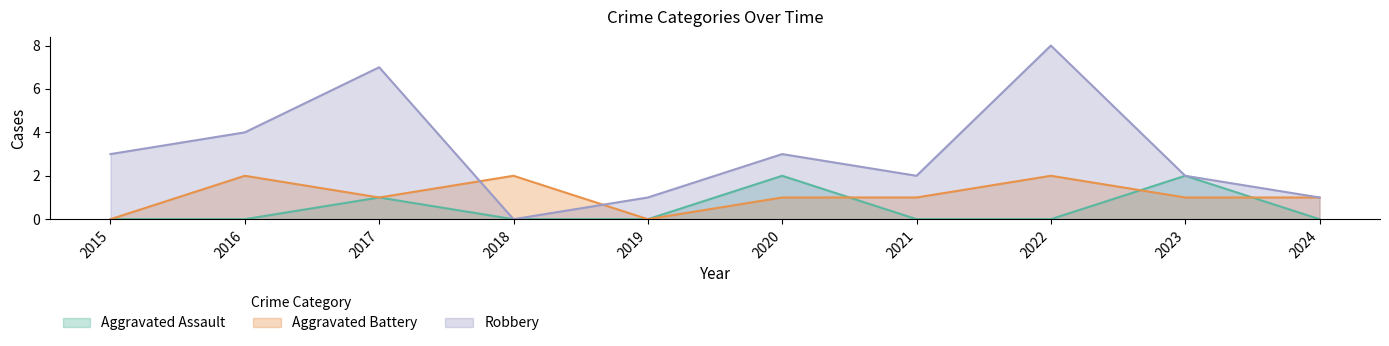

What is the average value of the Robbery series?

3